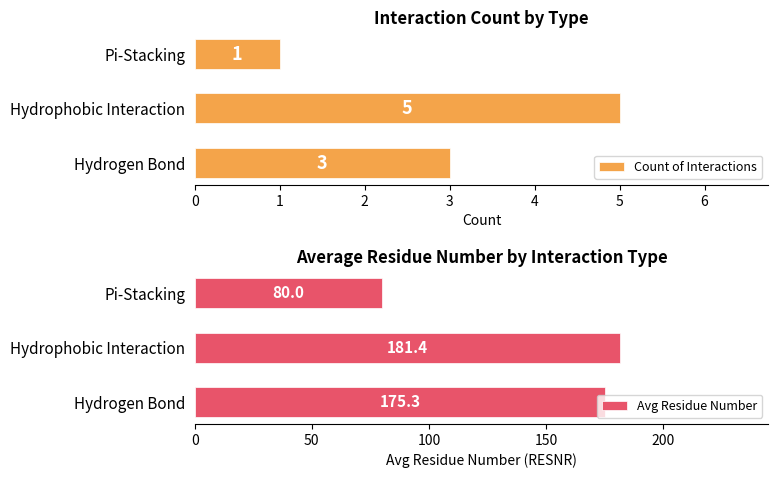

What is the smallest value displayed?

1.0